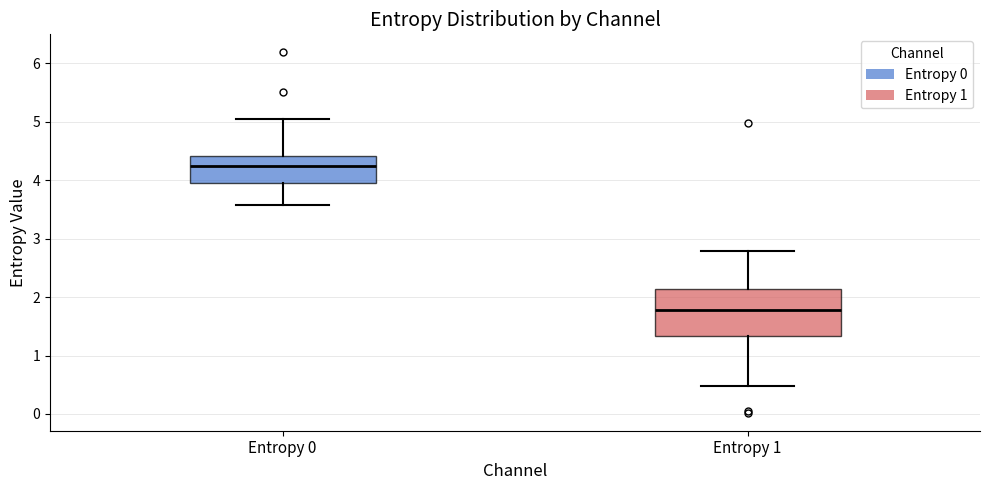

Reading left to right, read every box against the y-axis: the position of its median line, the range the box covers, and the ends of its whiskers. The values are not printed on the chart, so give them approximately, as read against the axis.

Entropy 0: median 4.3, box 4.0 to 4.4, whiskers 3.6 to 5.0
Entropy 1: median 1.8, box 1.3 to 2.1, whiskers 0.5 to 2.8